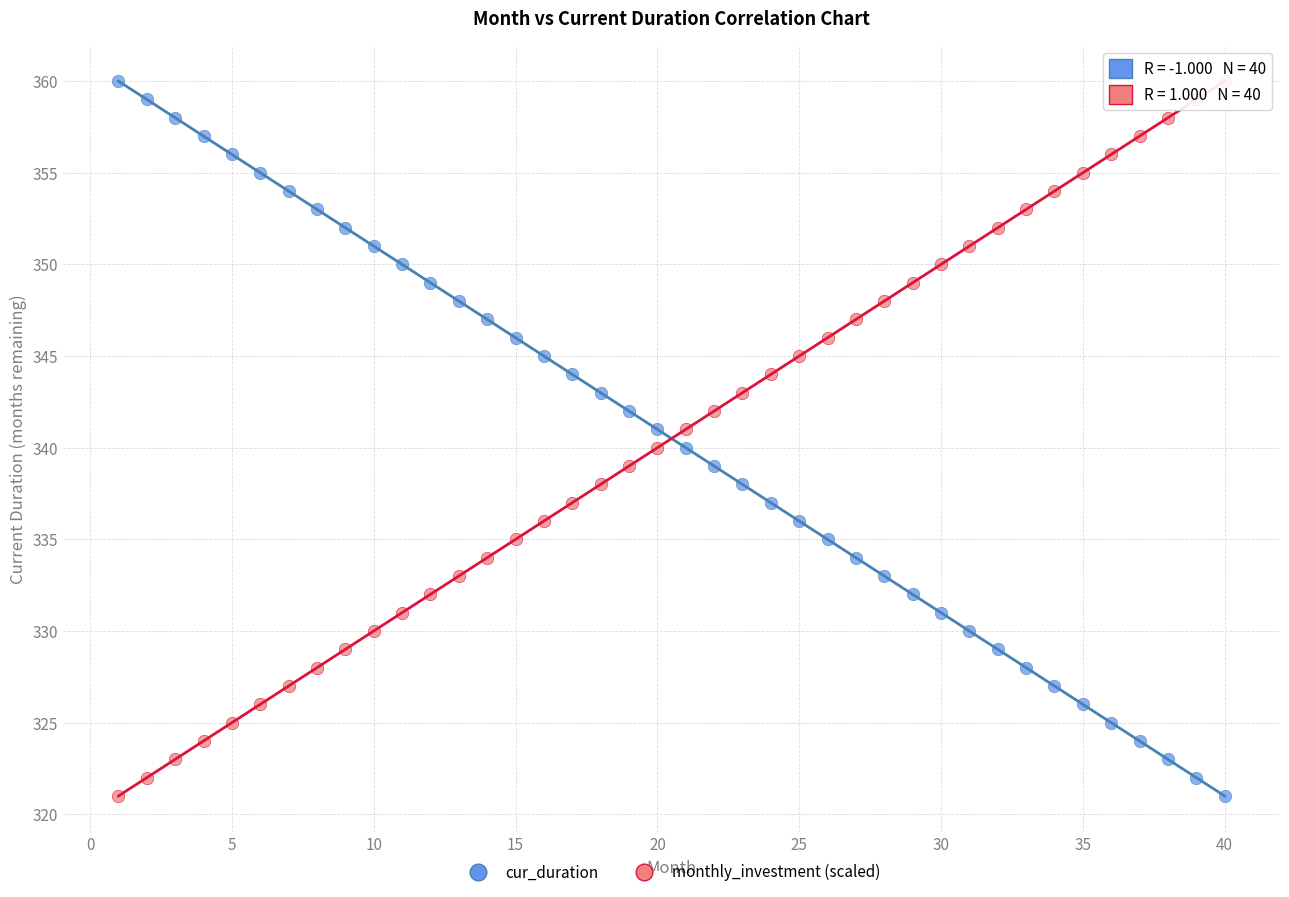

What is the X range (max minus min) for the scatter plot?

39.0